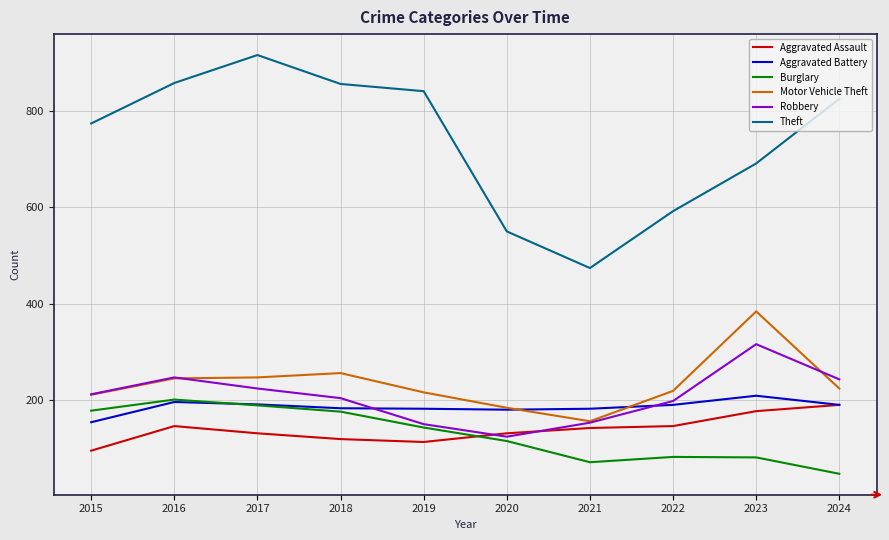

List the series in order of their peak value, highest first.

Theft, Motor Vehicle Theft, Robbery, Aggravated Battery, Burglary, Aggravated Assault